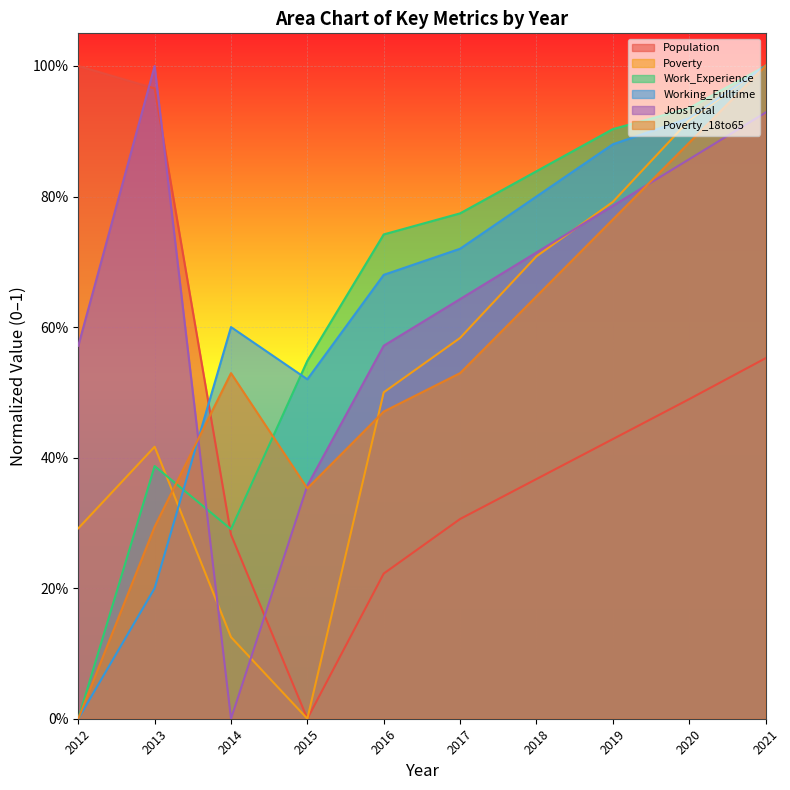

What is the difference between the maximum and minimum values in the Working_Fulltime series?

1.0